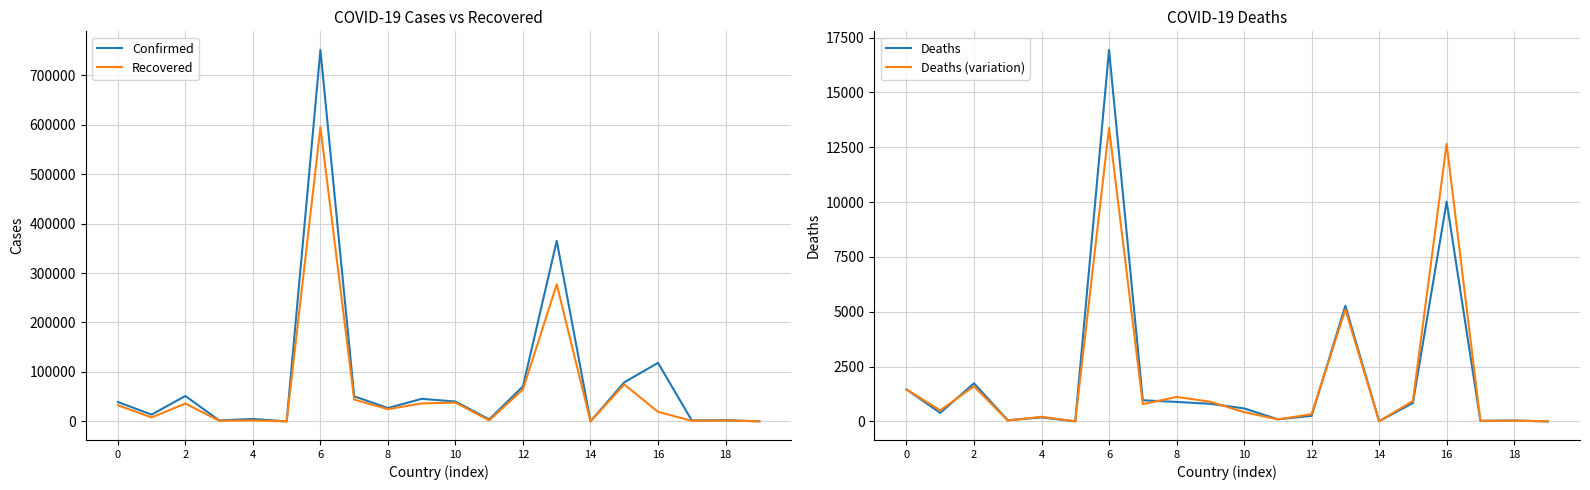

What is the approximate value of Deaths (variation) at 14?

5.0